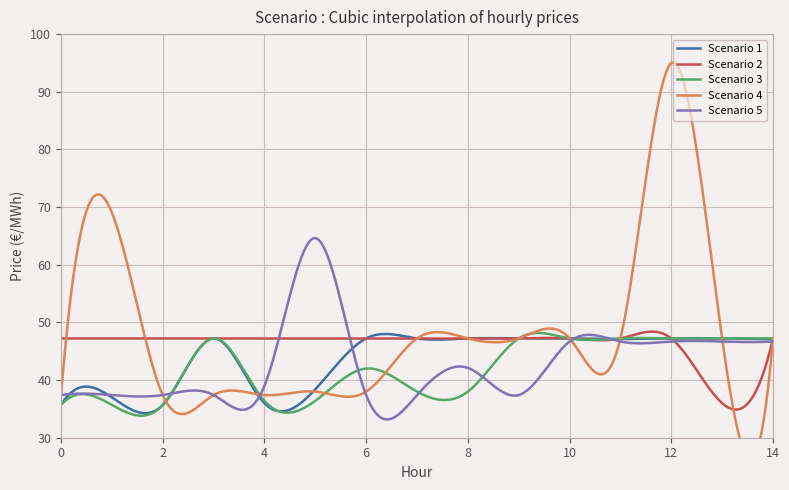

Rank the series by their maximum value, from highest to lowest.

Scenario 4, Scenario 5, Scenario 1, Scenario 2, Scenario 3